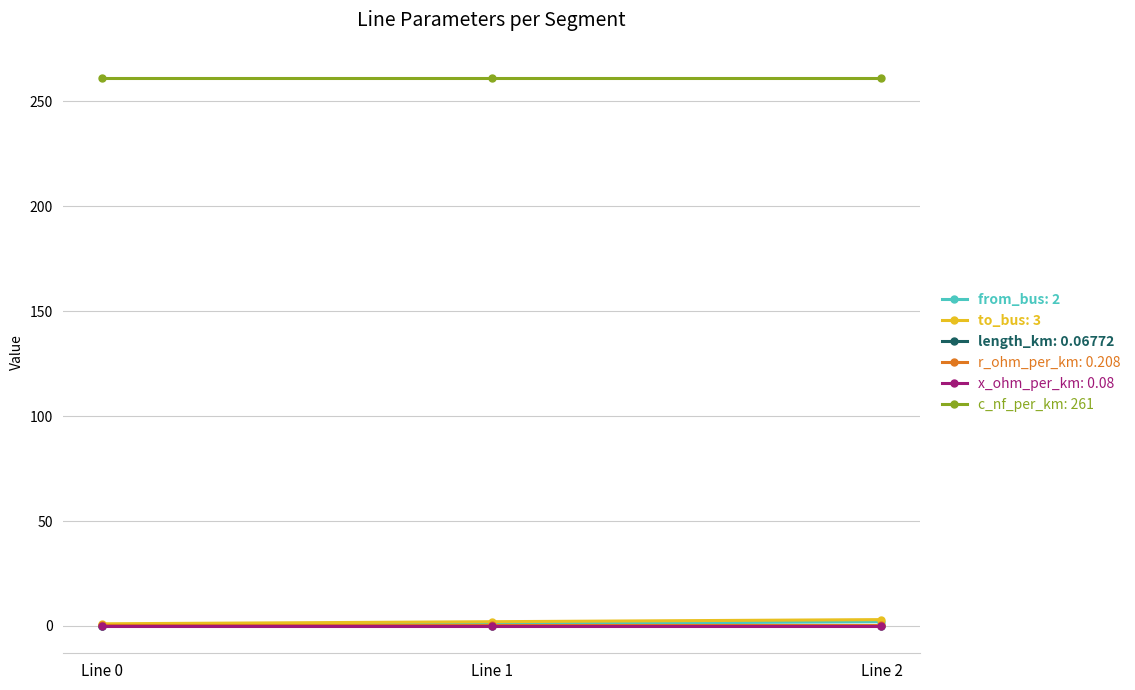

What is the greatest value displayed?

261.0